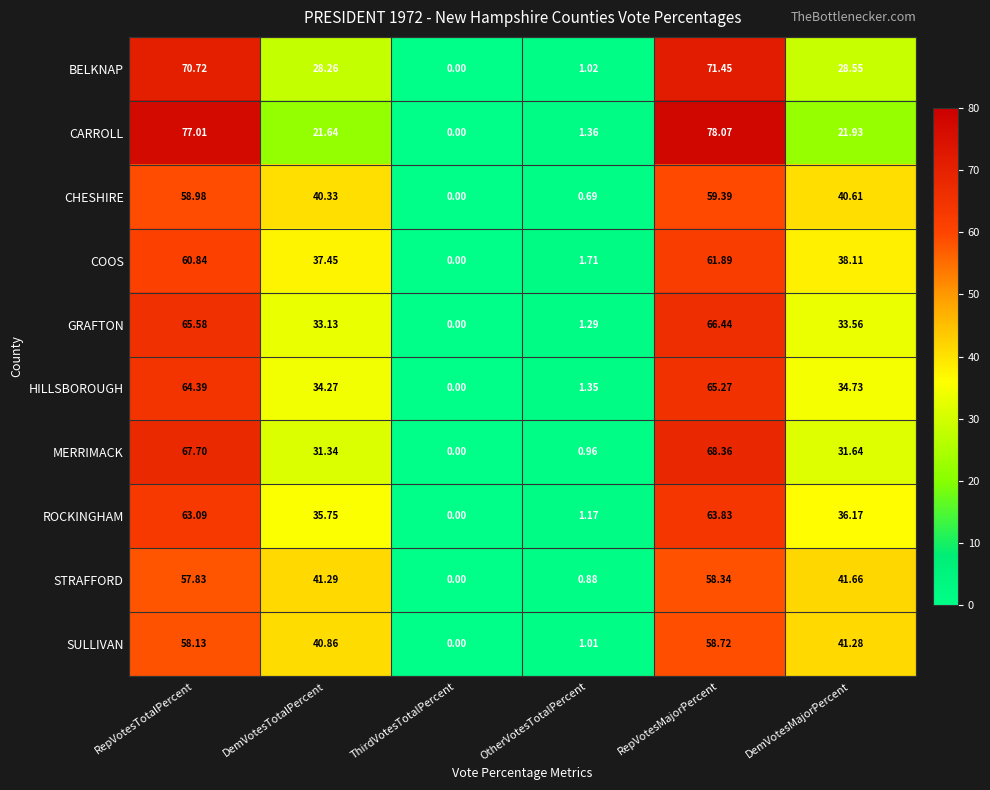

At which category is the sum across all series the highest?

RepVotesMajorPercent